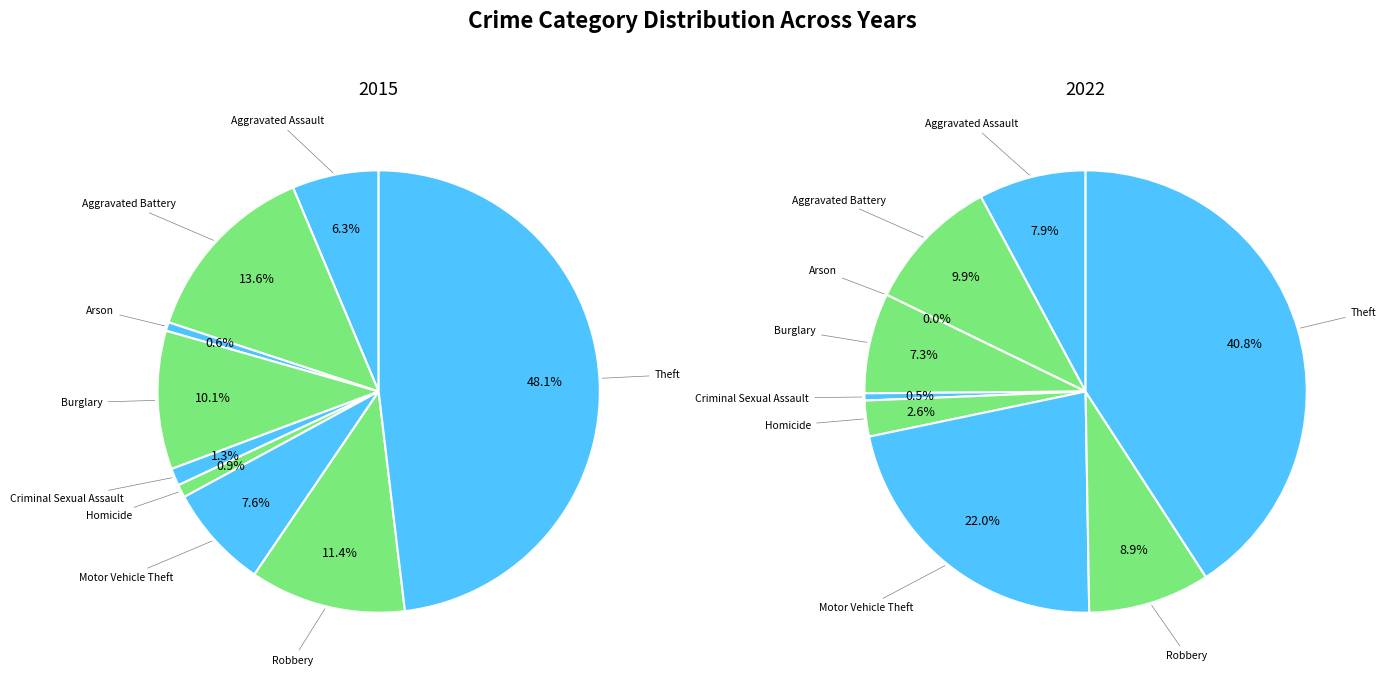

To the nearest percent, what is the difference between the largest and smallest slice percentages?

47%